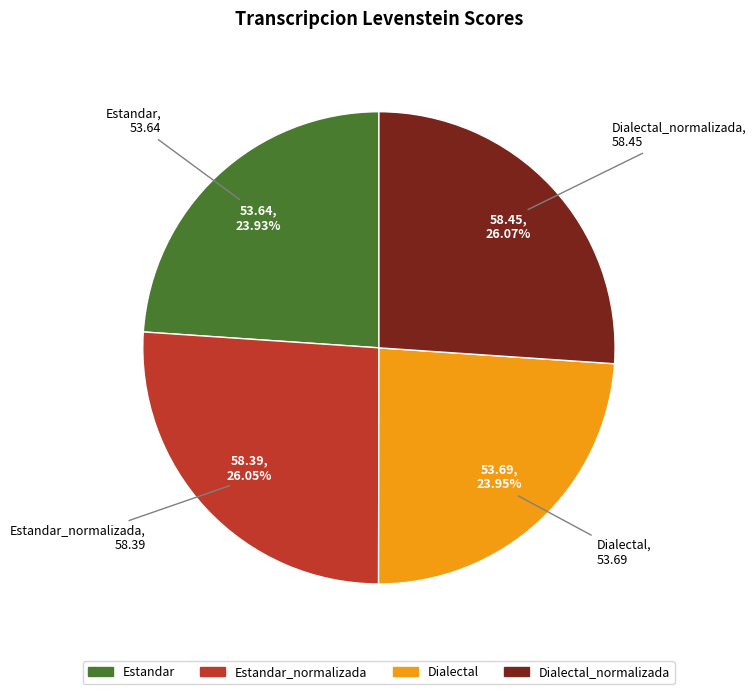

Approximately how many times larger is the value at Dialectal_normalizada compared to Dialectal?

1.1